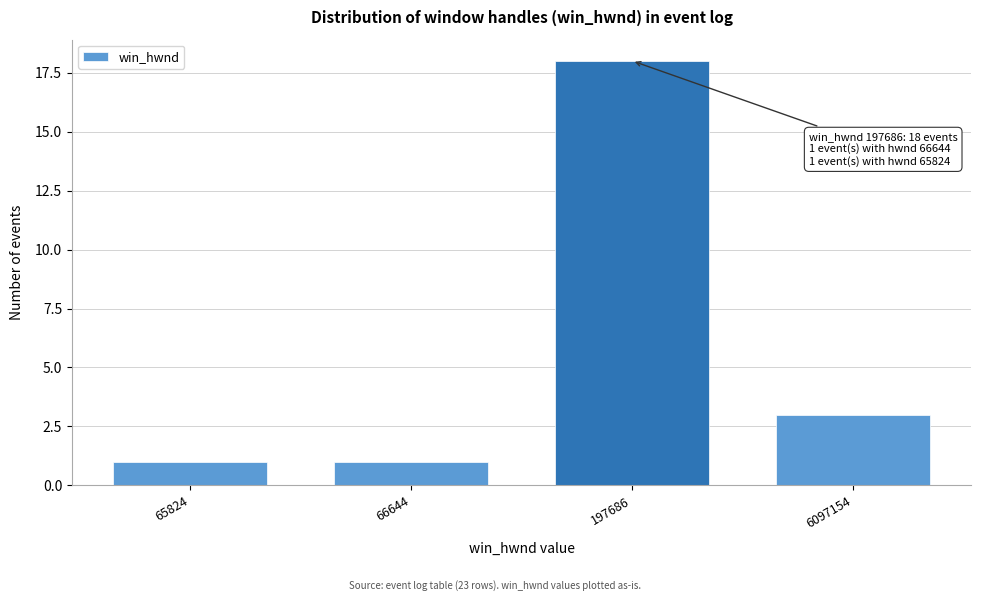

Reading left to right, transcribe all the data shown in this chart.

65824=1	66644=1	197686=18	6097154=3